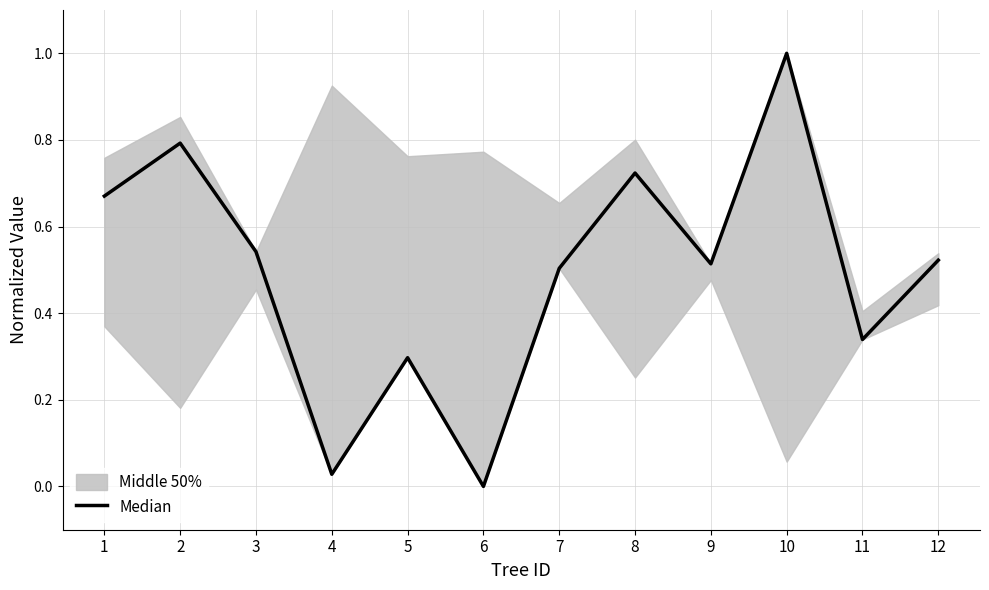

How many lines are shown in the chart?

1